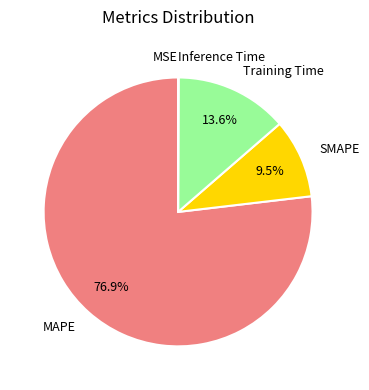

To the nearest percent, what portion does Training Time represent?

14%